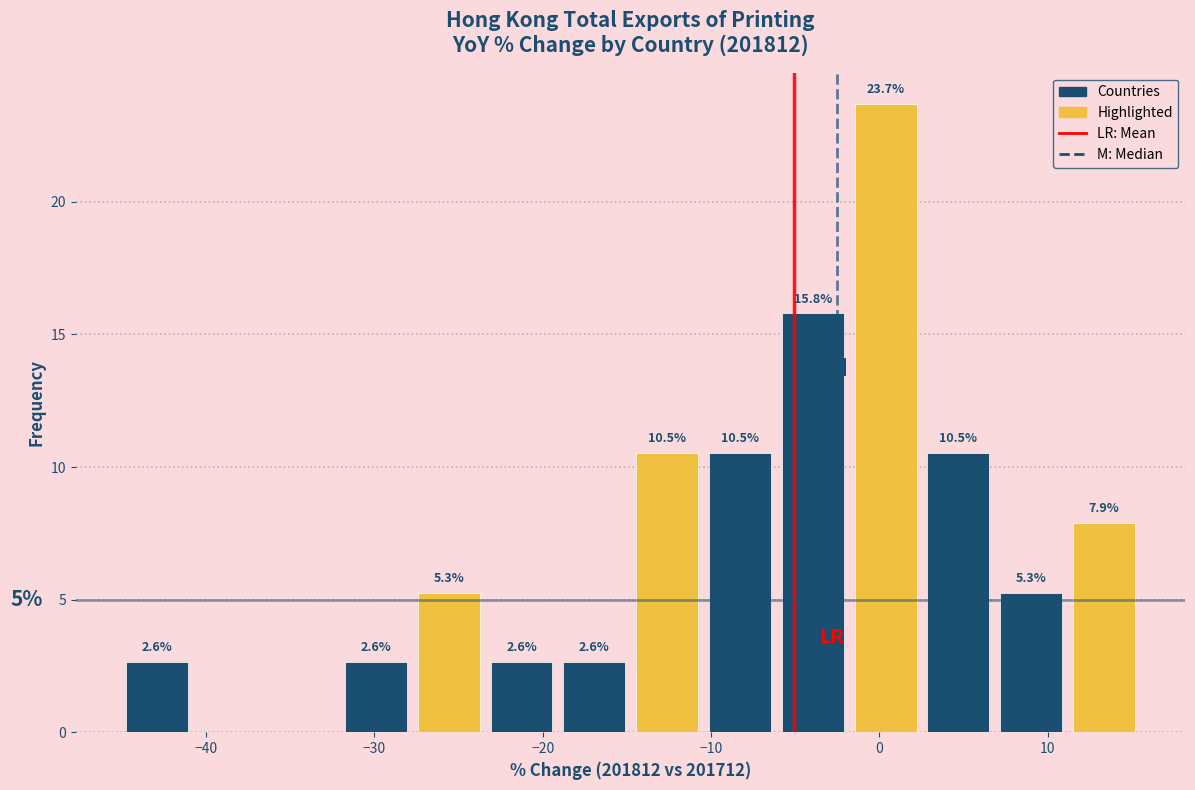

Over which range of the x-axis is the bar tallest?

-2 to 3